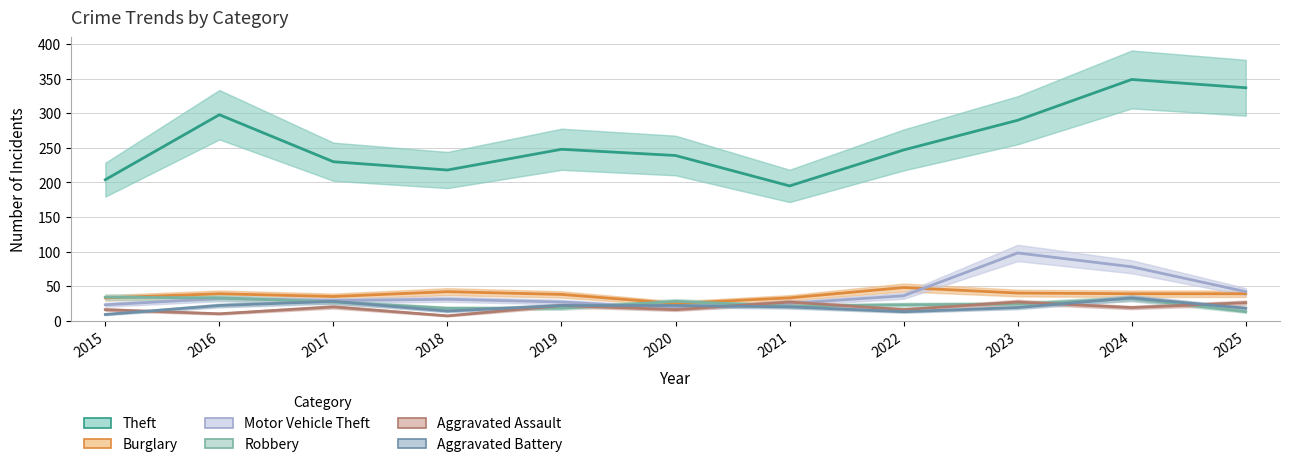

Reading left to right, transcribe all the data shown in this chart.

Theft: 204	298	230	218	248	239	195	247	290	349	337
Burglary: 33	39	35	42	38	25	33	48	40	39	39
Motor Vehicle Theft: 23	32	29	31	27	18	25	36	98	78	42
Robbery: 34	33	27	18	18	28	21	23	24	32	13
Aggravated Assault: 16	10	20	7	22	16	27	16	27	19	26
Aggravated Battery: 9	22	28	14	22	22	20	13	19	33	18